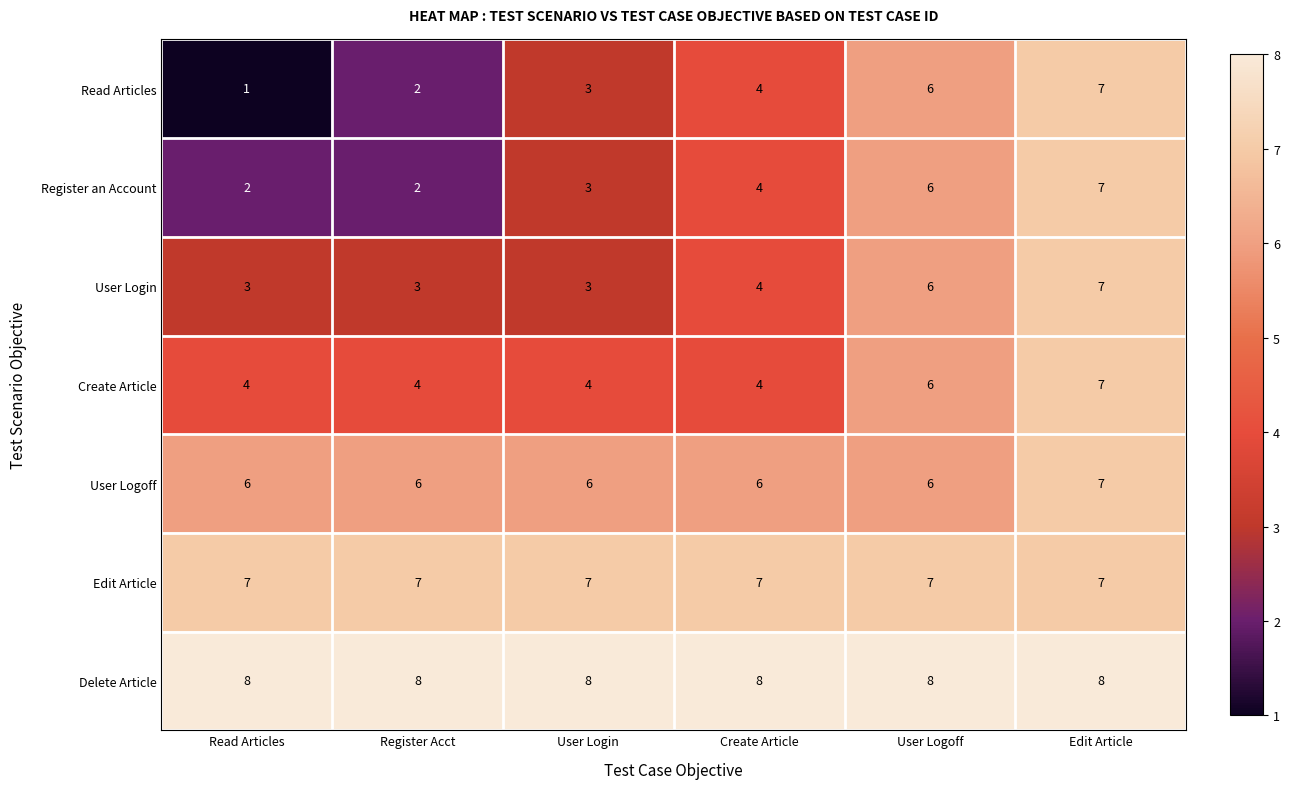

Which category has the highest value in the Register an Account series?

Edit Article